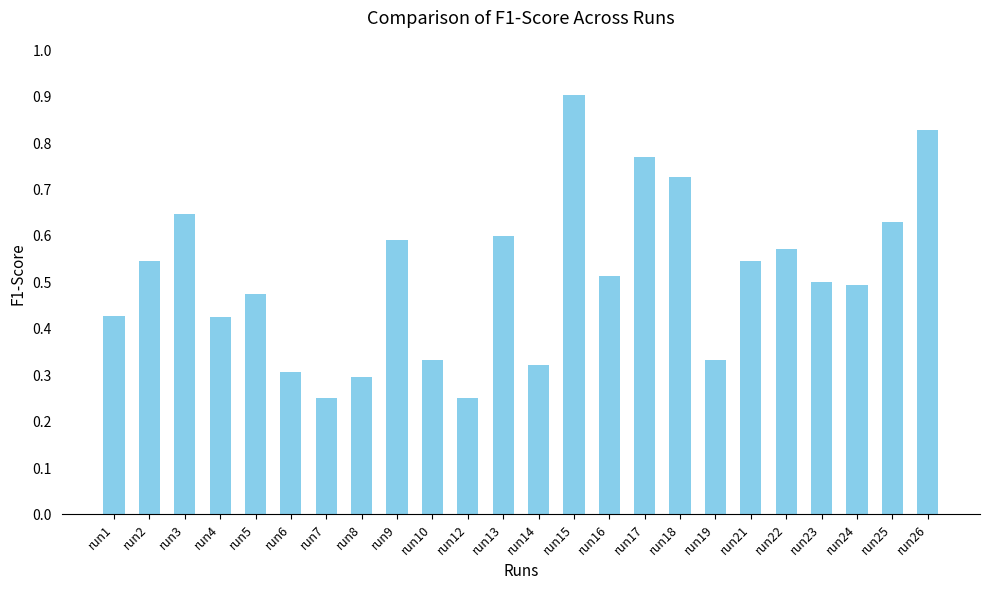

How many data points does each series have?

24